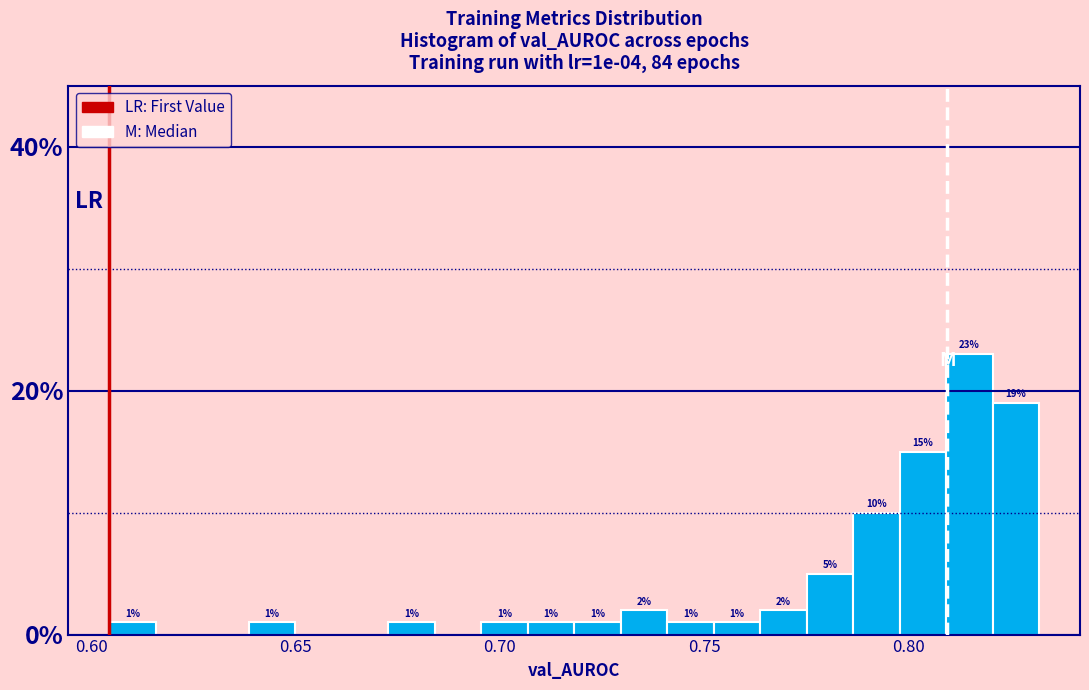

Read against the x-axis, roughly where is the centre of the tallest bar?

0.815